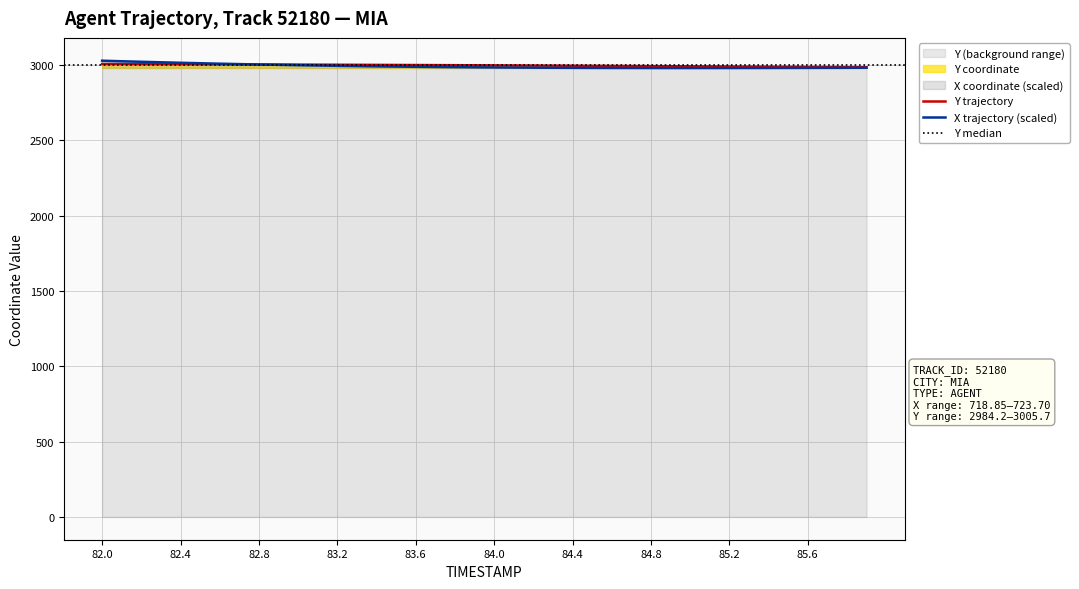

After their last crossing, which series has the higher values: Y or X?

Y